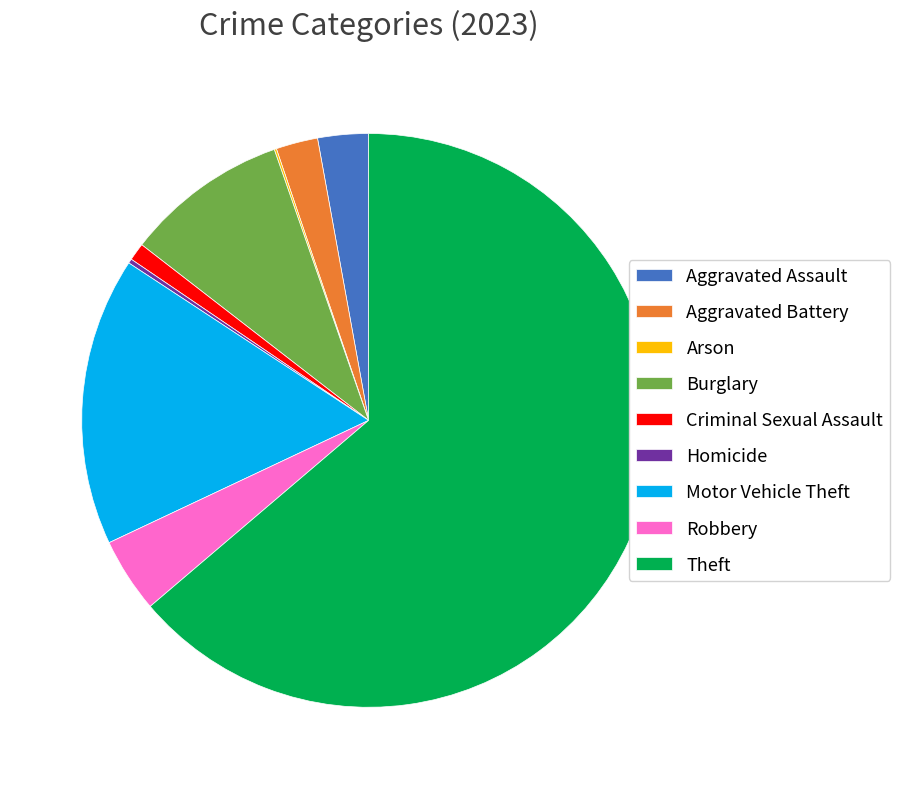

The Criminal Sexual Assault slice represents 1% of the pie. True or false?

True